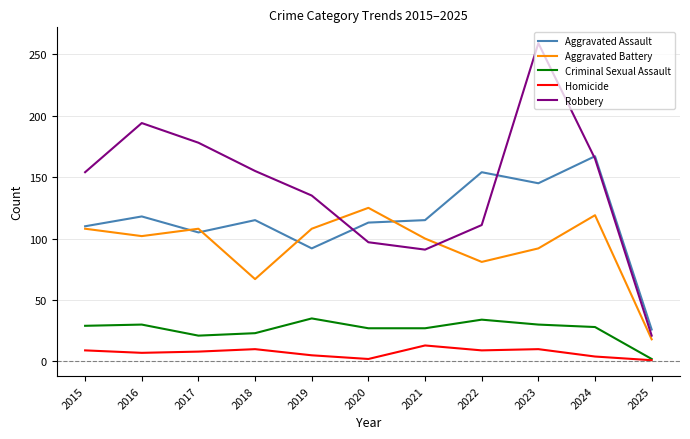

Count the number of categories in the chart.

11